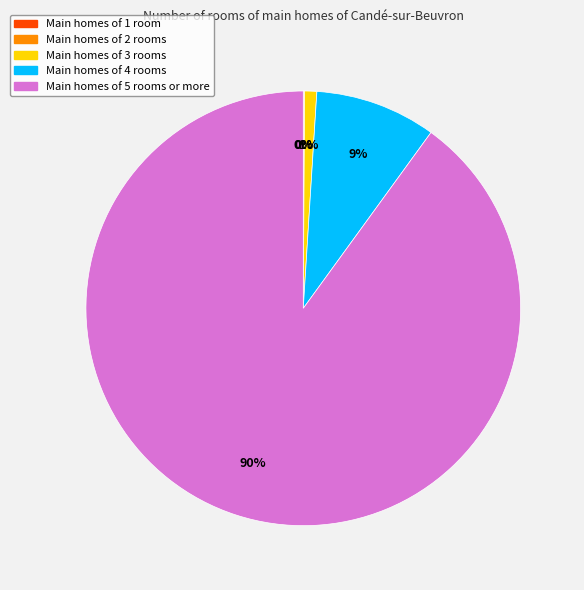

Is there any slice that represents more than half of the pie?

Yes